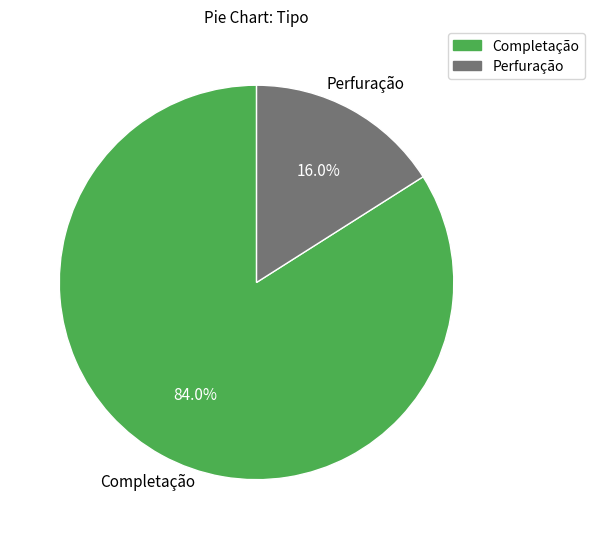

To the nearest percent, what is the difference between the Perfuração and Completação slice percentages?

68%